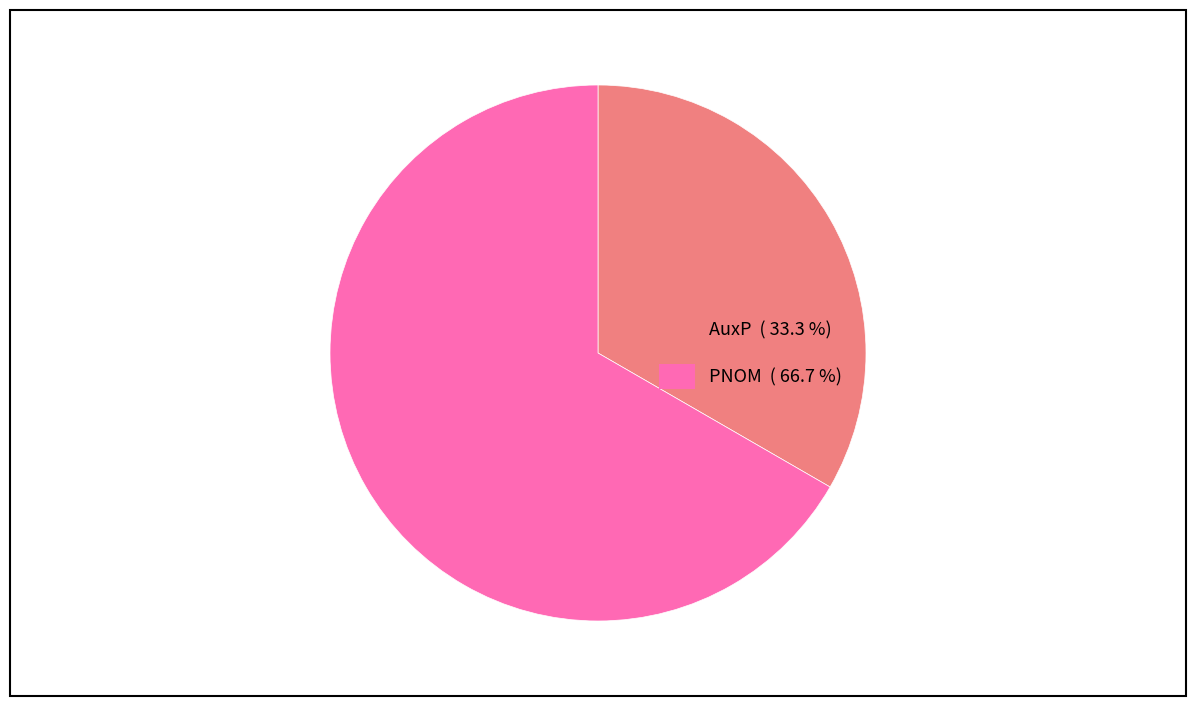

How many segments does this pie chart have?

2